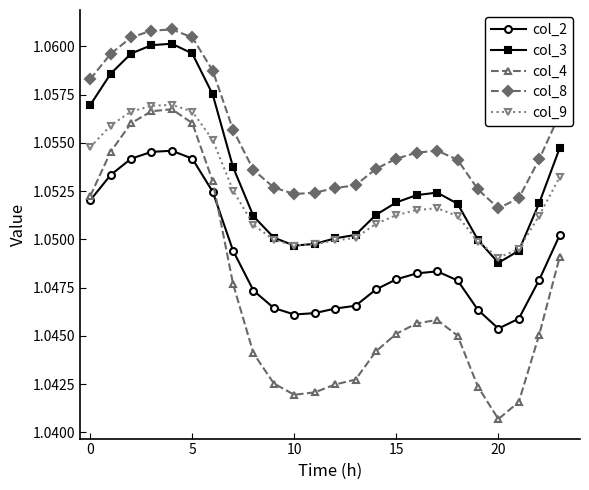

At how many categories does at least one series exceed 1?

24